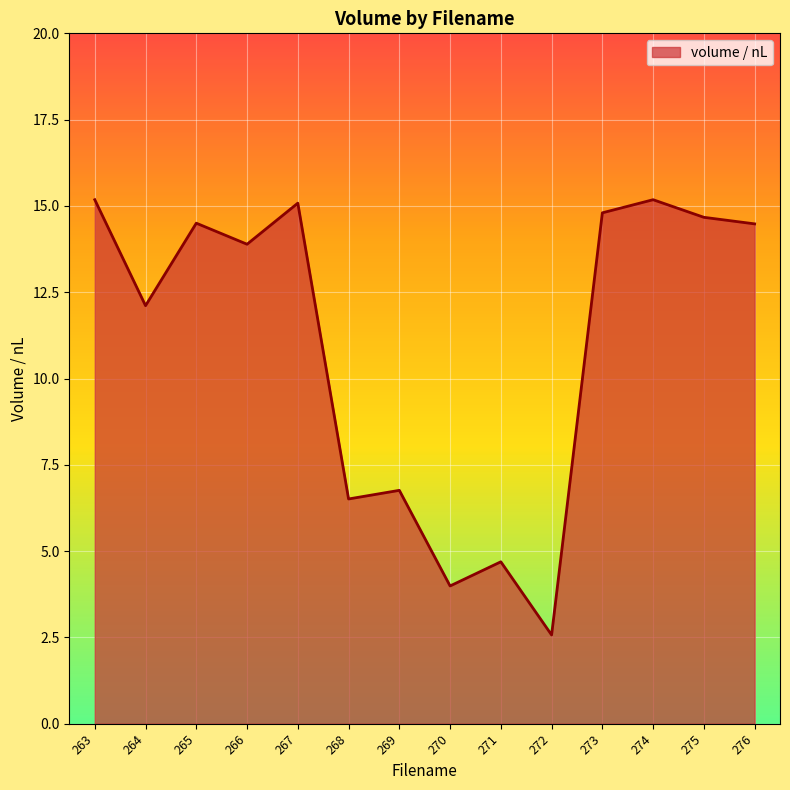

Where is the data nearest to the value 8?

269